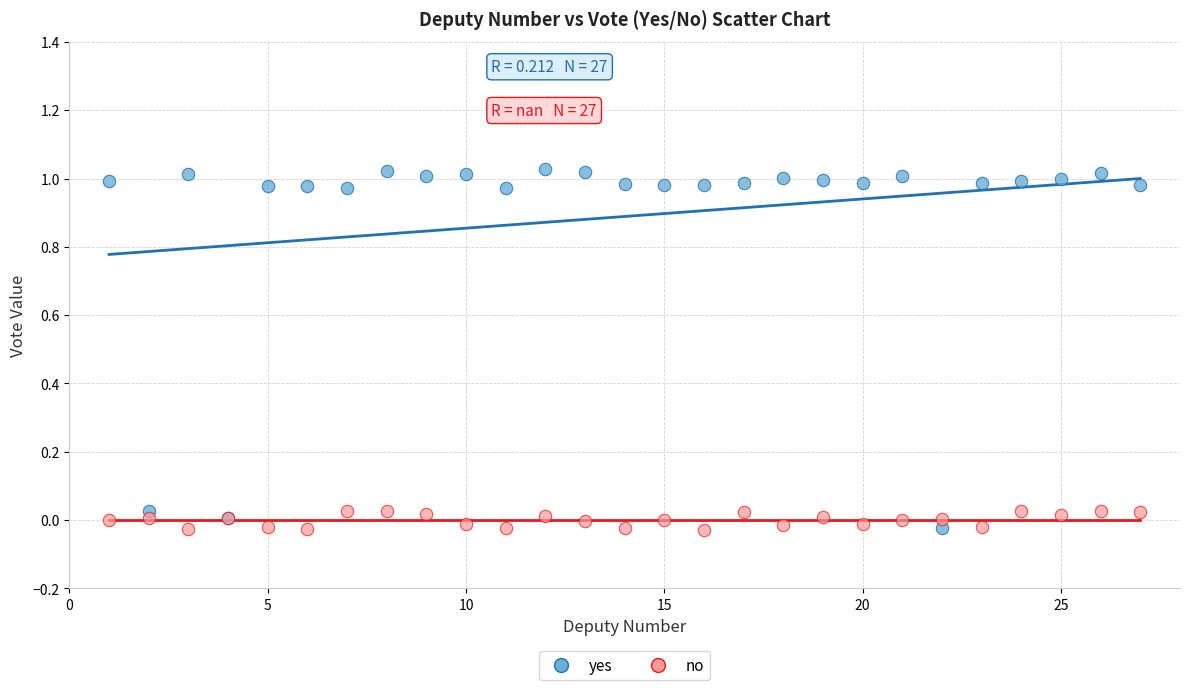

What are all the series names shown in the legend?

yes, no